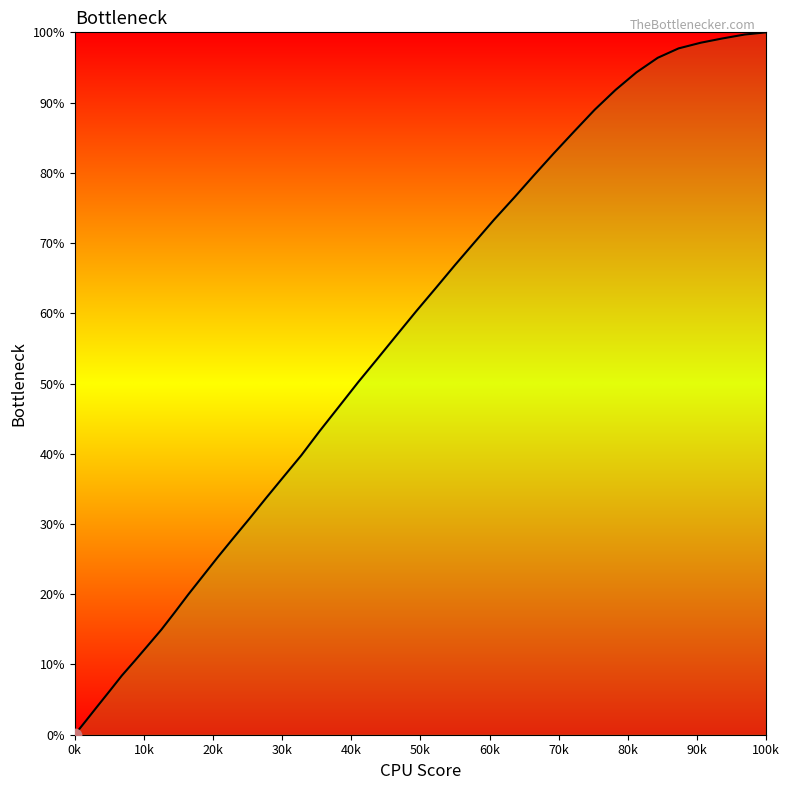

What is the difference between the maximum and minimum values?

100.0